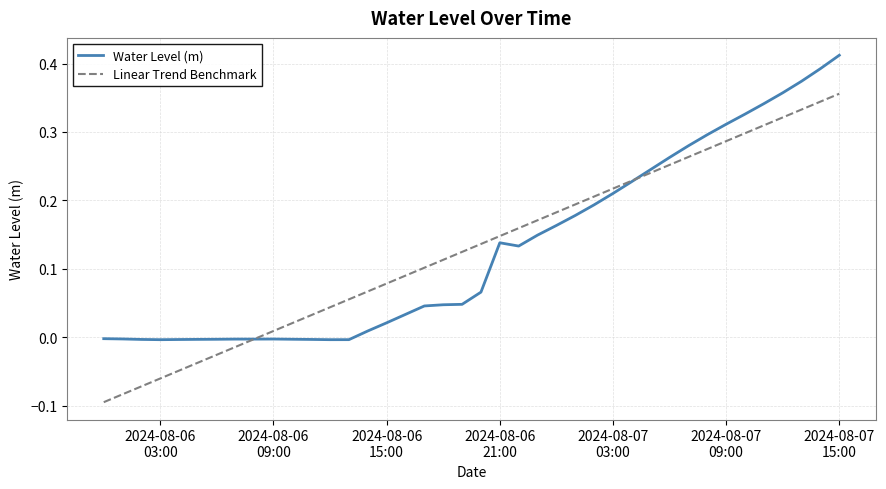

List the series in order of their peak value, lowest first.

Linear Trend Benchmark, Water Level (m)